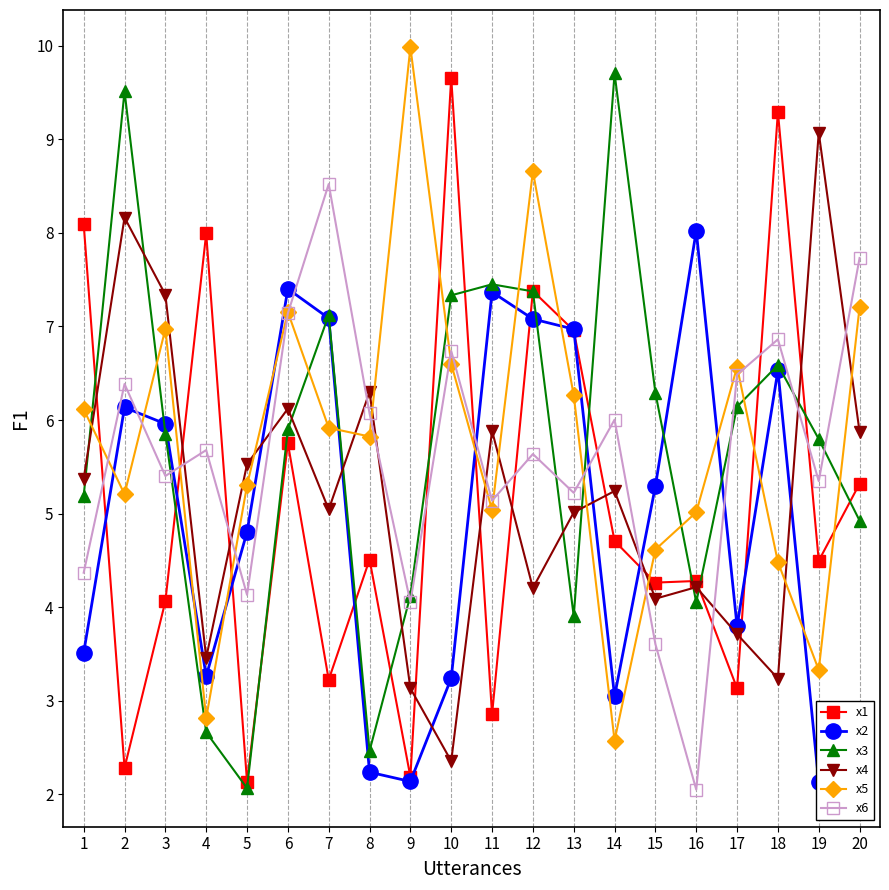

What is the difference between the highest and lowest values at 13?

3.1